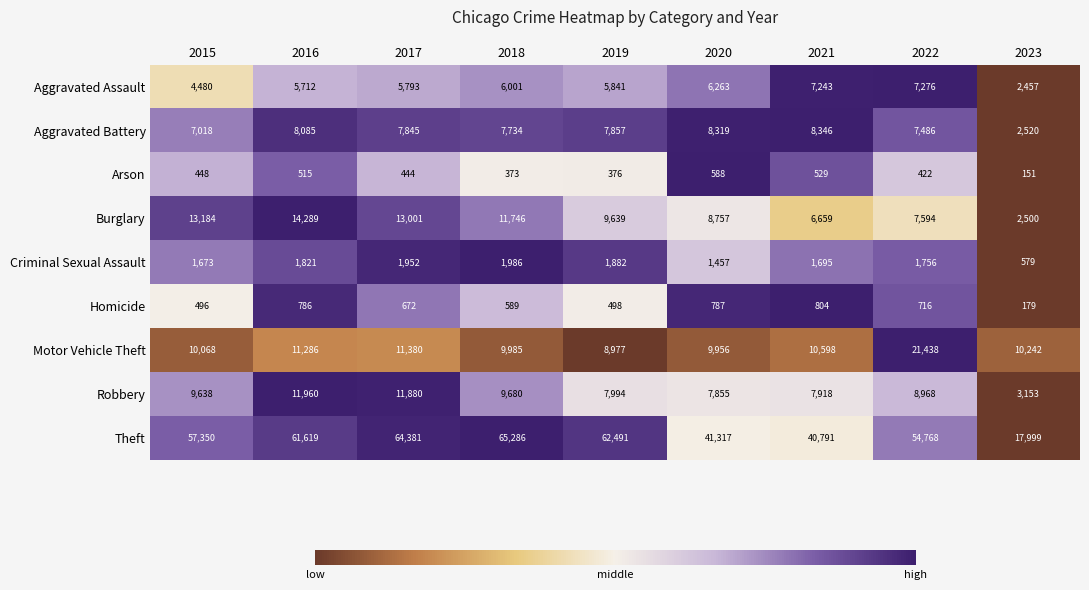

What is the greatest value displayed?

65286